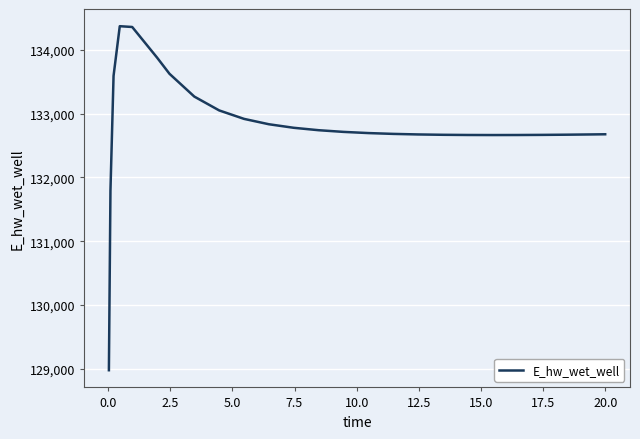

What is the minimum value shown in the chart?

128975.5